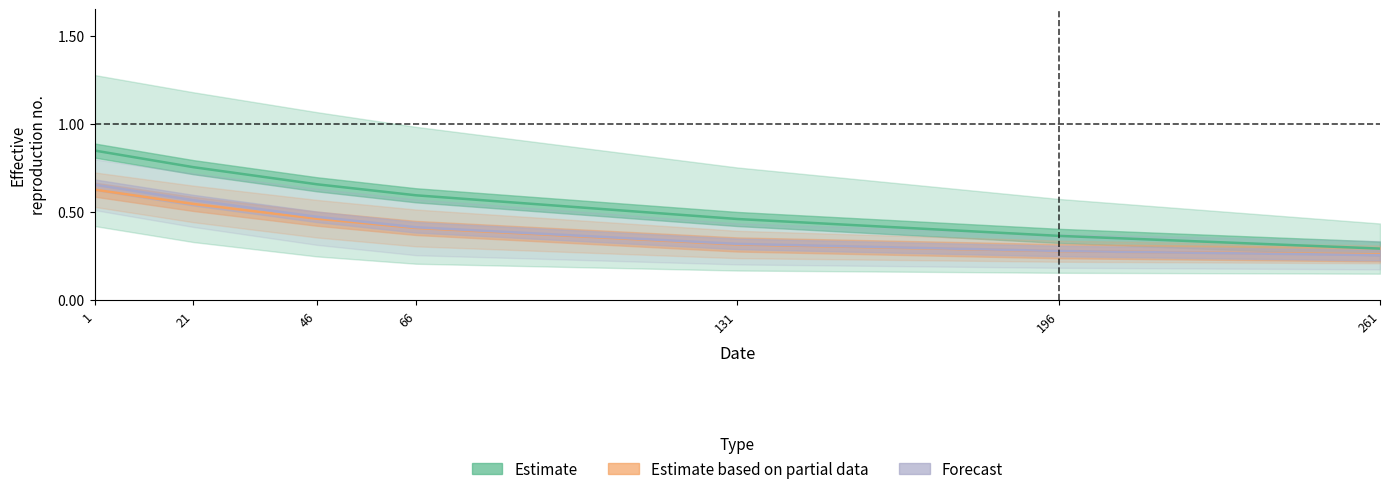

The Forecast series shows 0.3 at 1. True or false?

False